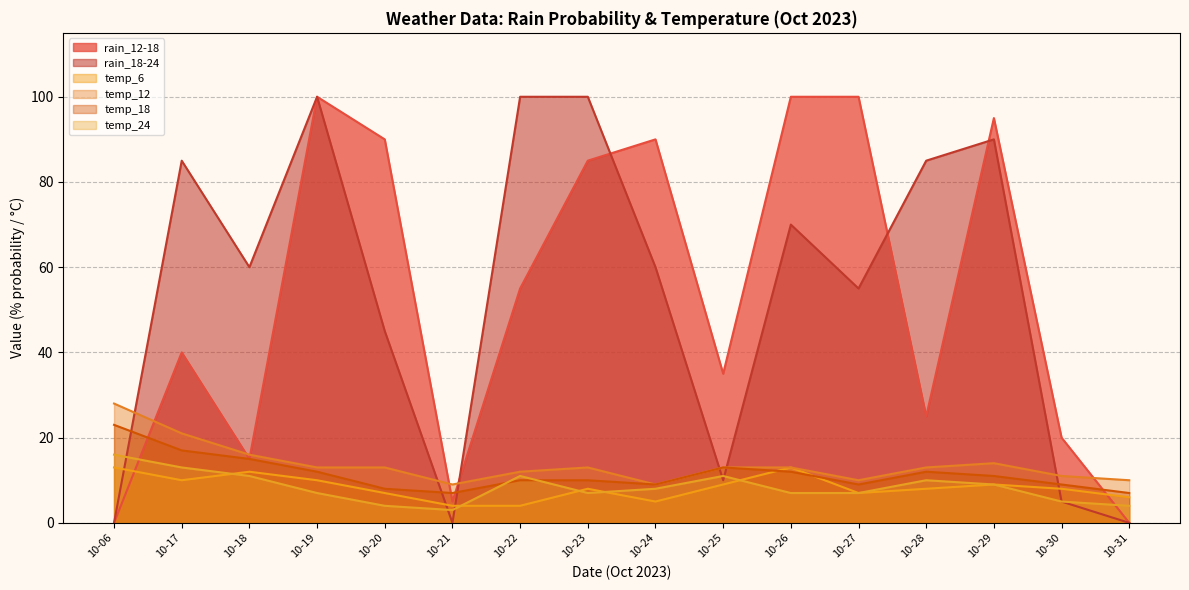

Is it true that temp_24 equals 10 at 10-28?

True